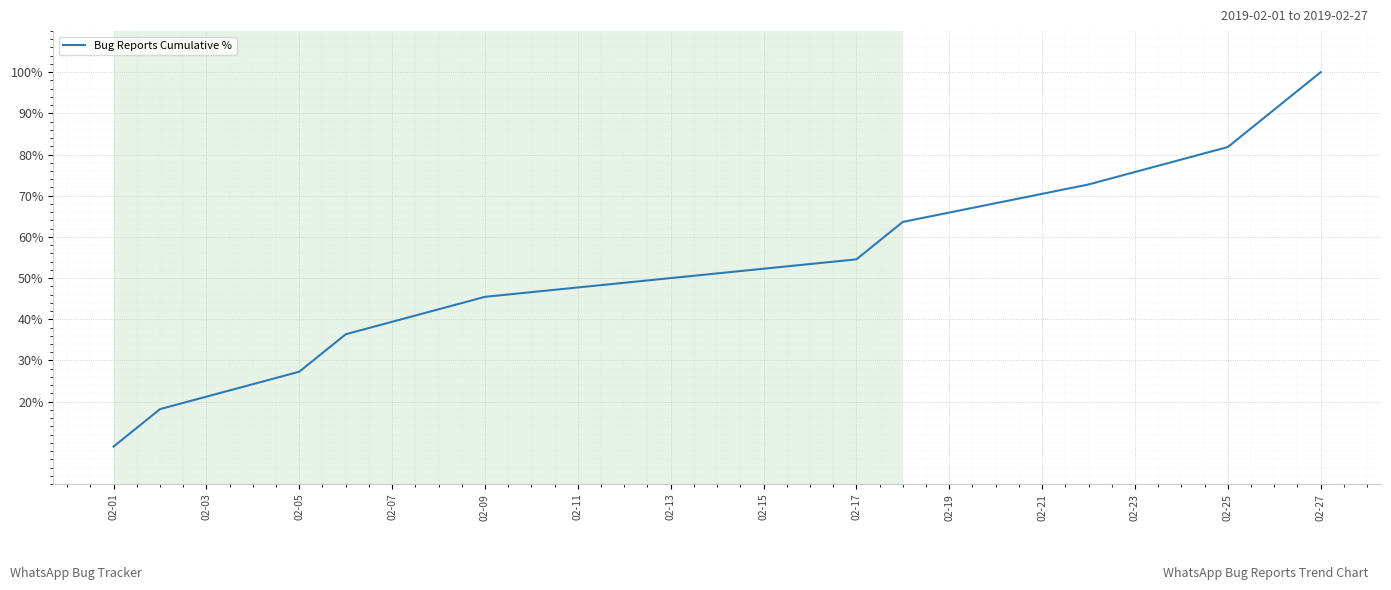

What is the average value?

54.5